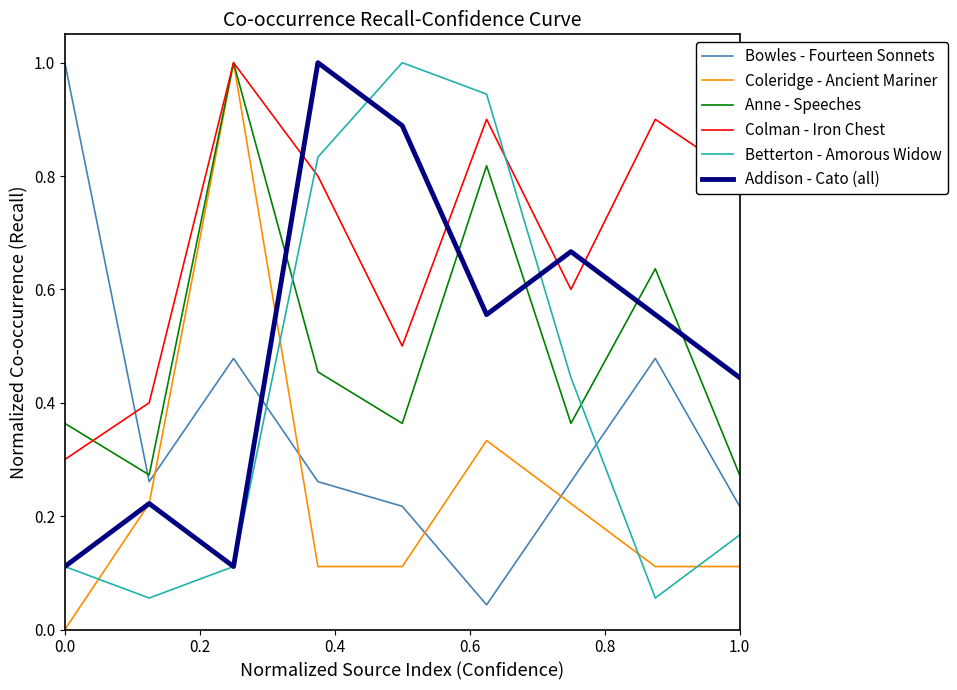

What is the highest value of the Betterton - Amorous Widow series?

1.0